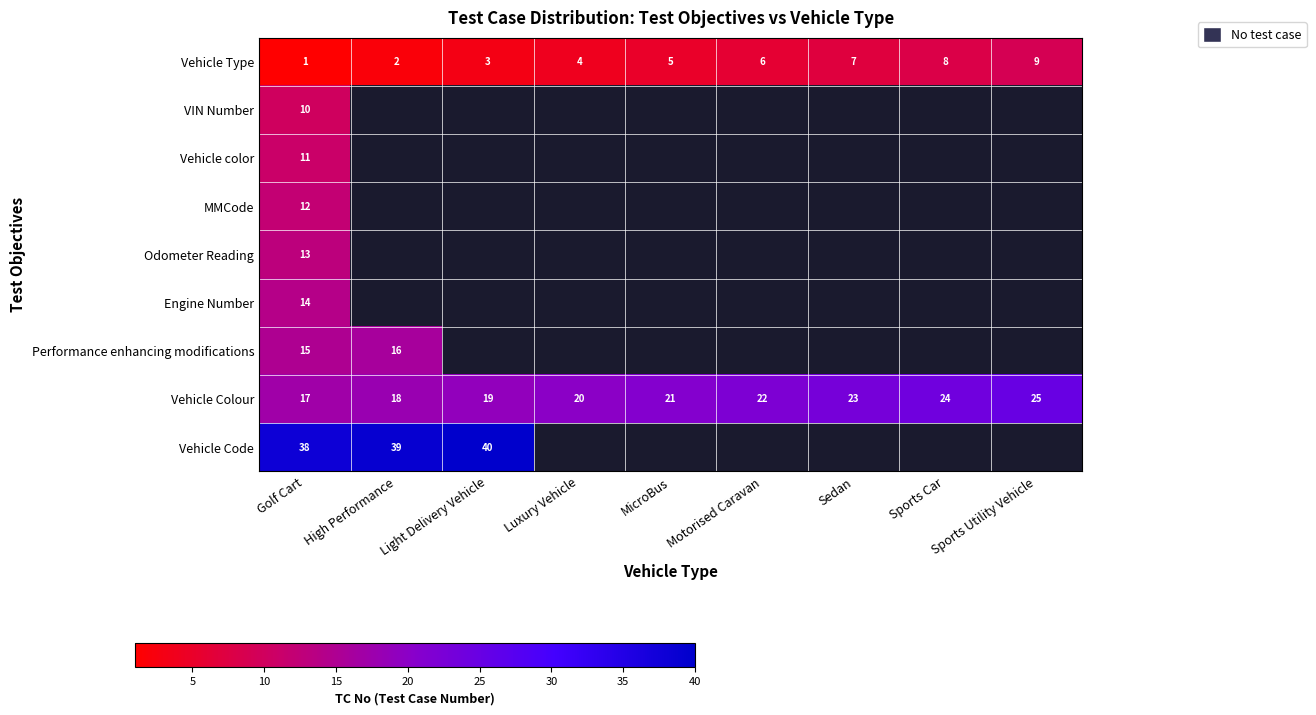

What is the sum of the Vehicle Colour values at Golf Cart and Sports Utility Vehicle?

42